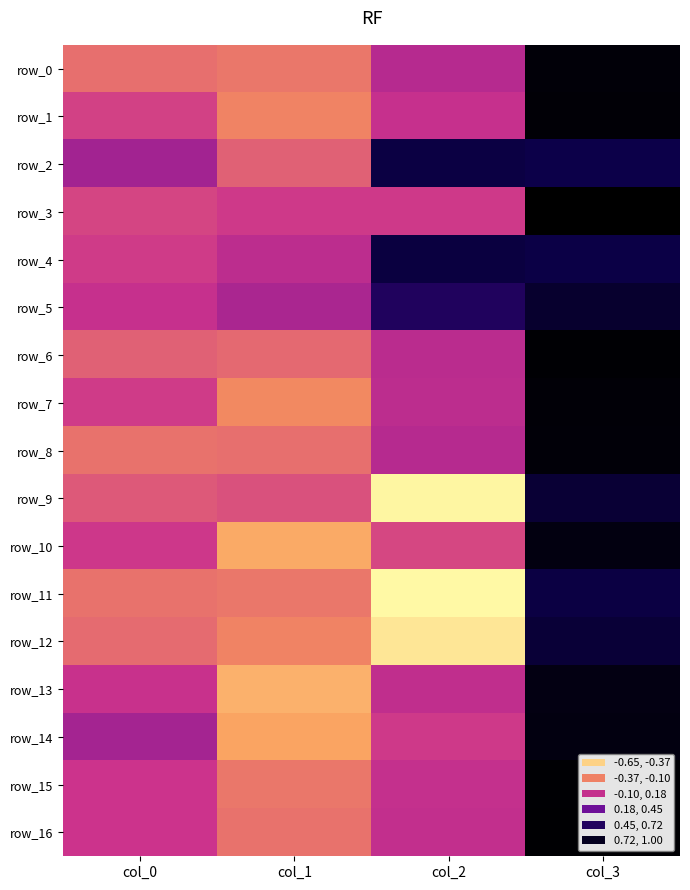

At which label does row_16 first exceed 0?

col_0